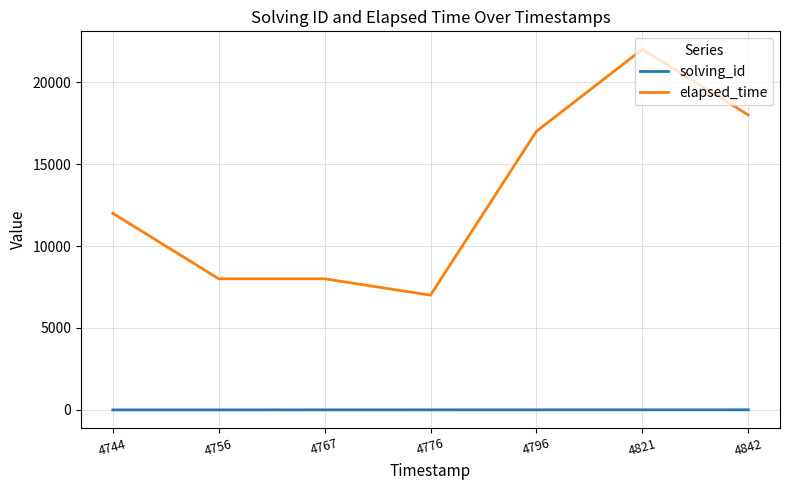

What is the difference between the highest and lowest values at 4756?

7998